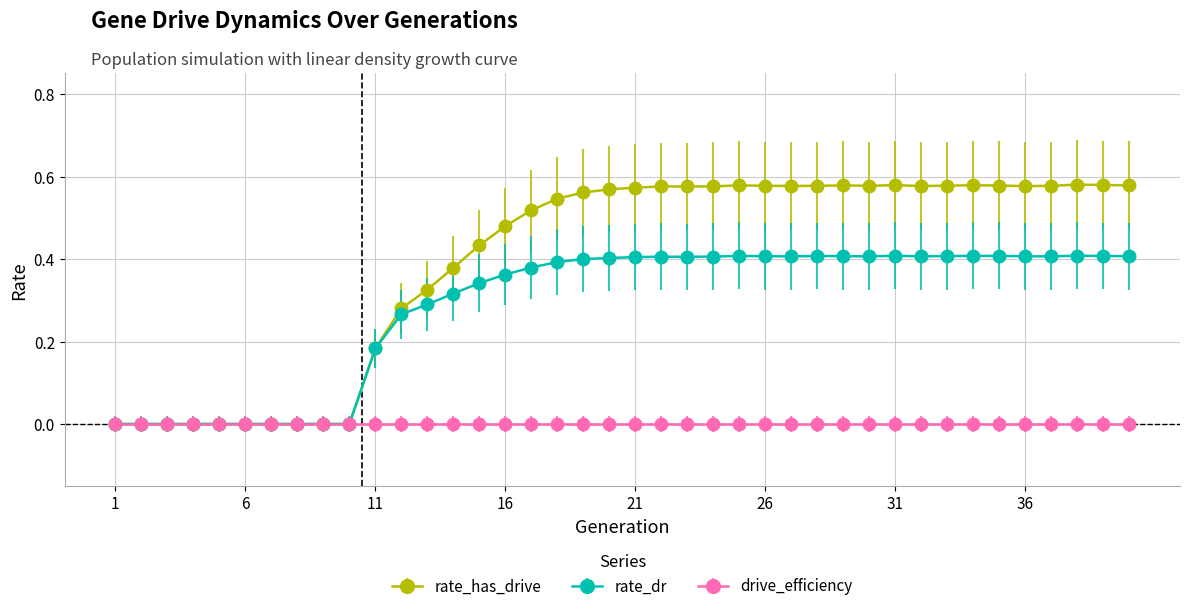

Which series has the largest total across all categories?

rate_has_drive